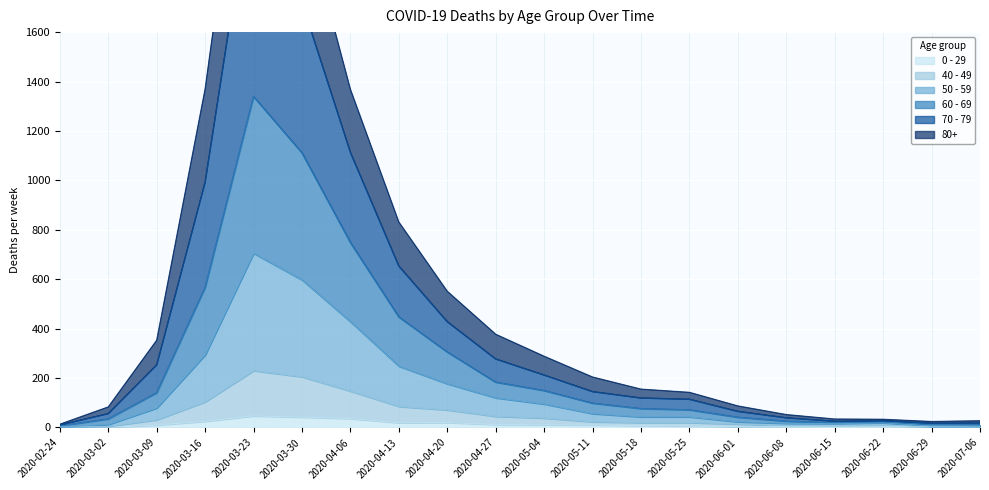

The value of 0 - 29 at 2020-07-06 is 2. True or false?

False